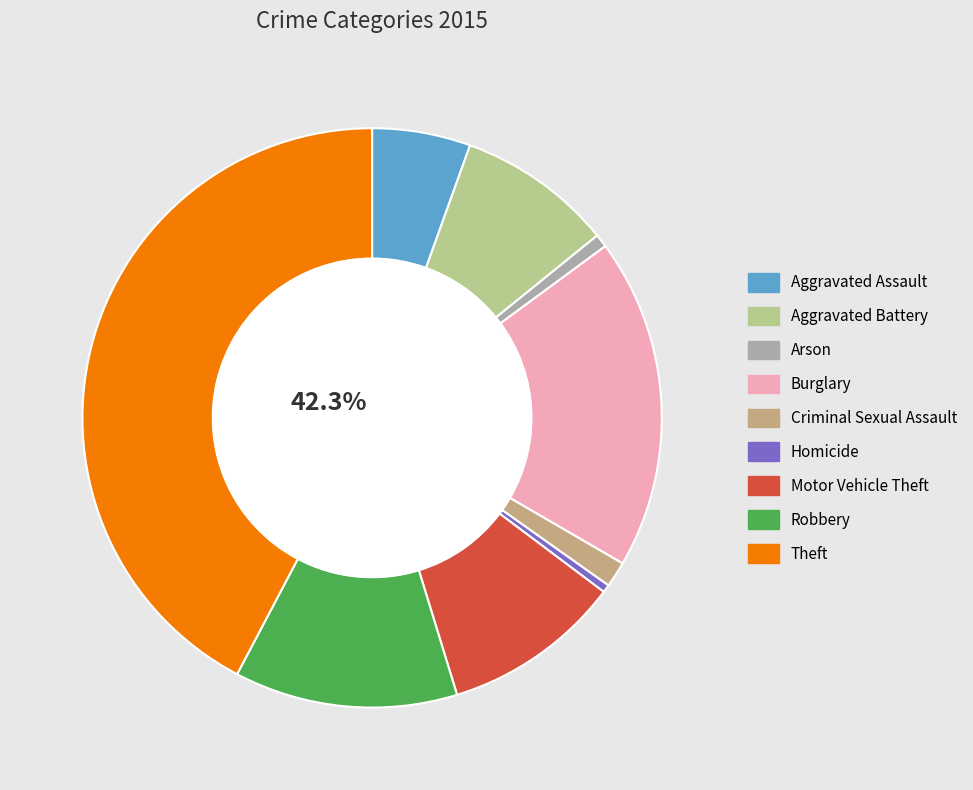

To the nearest percent, what is the average slice percentage?

11%